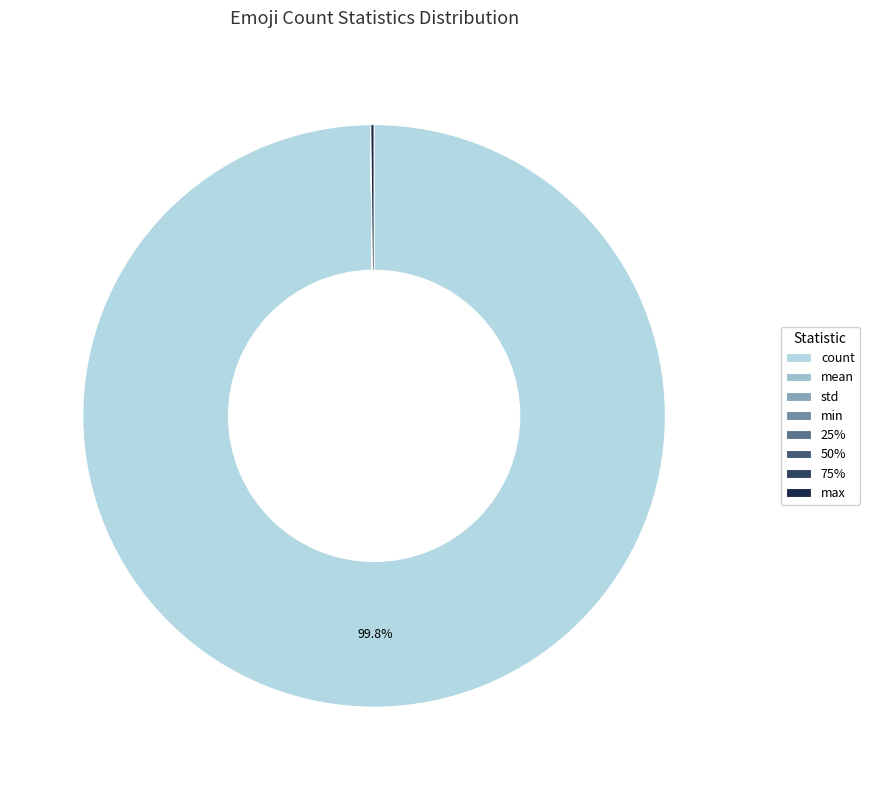

Is the sum of min and std greater than half?

No